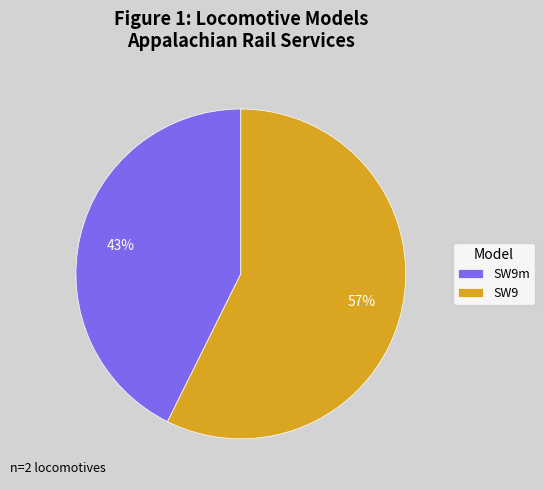

How many slices are in this pie chart?

2